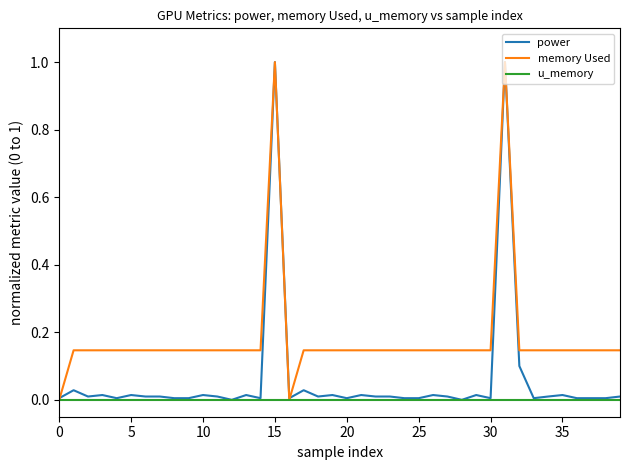

What is the average value of the memory Used series?

0.2